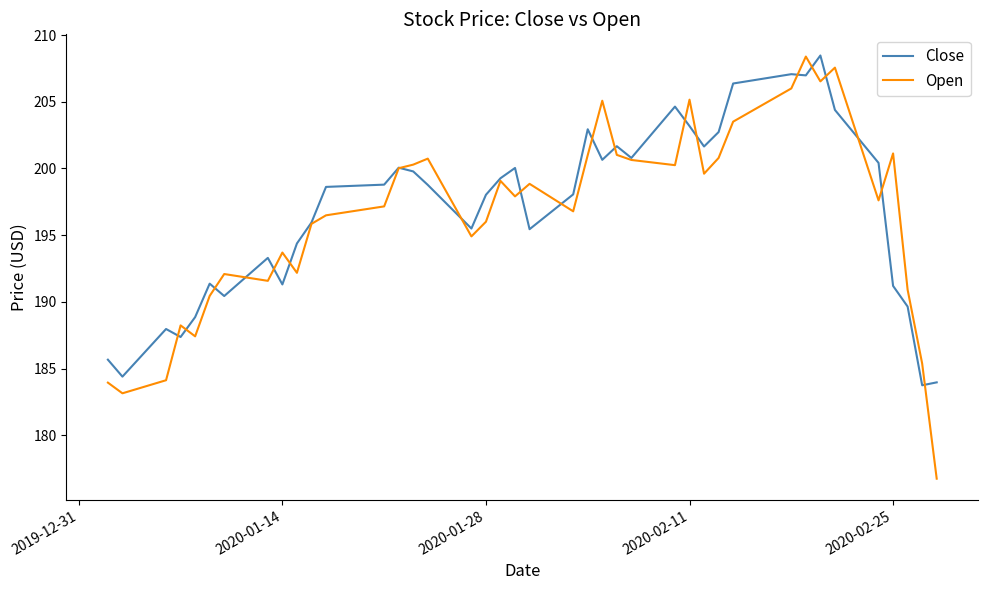

At how many categories does at least one series exceed 202?

10